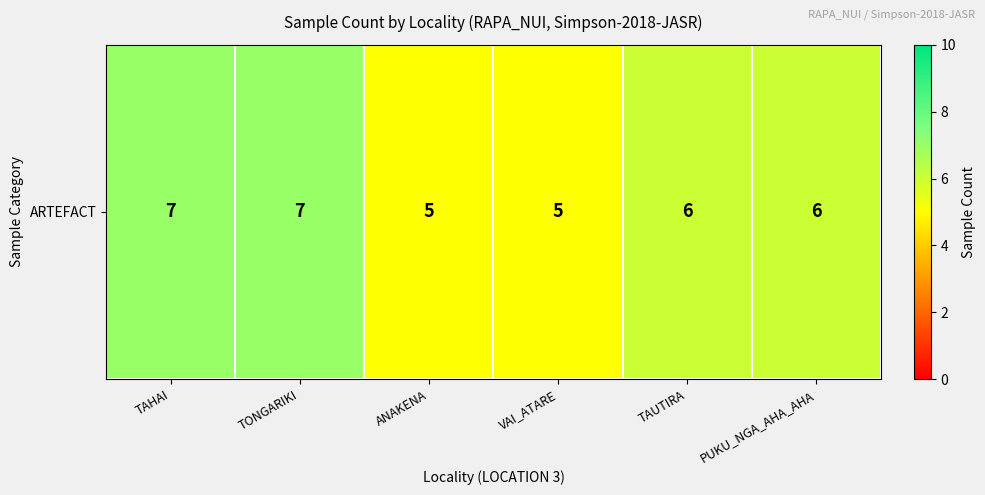

Which label corresponds to the largest value in the chart?

TAHAI